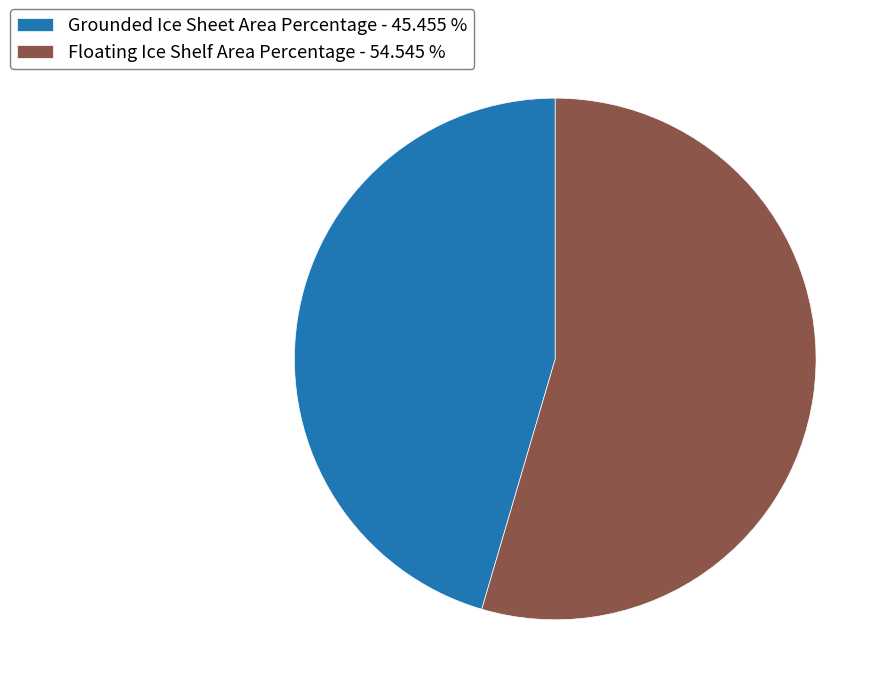

Count the number of slices in the pie.

2